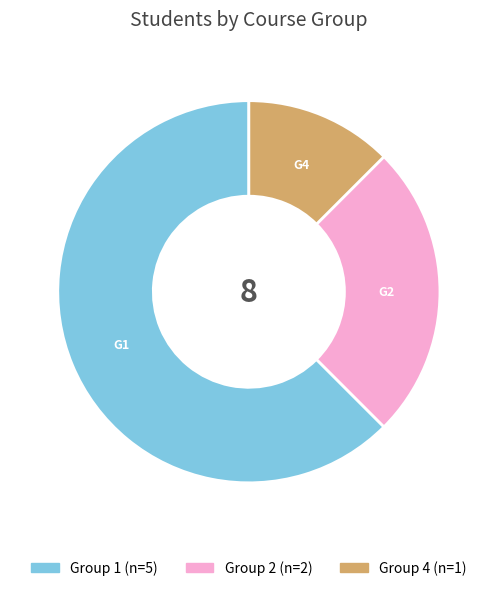

True or false: Group 2 accounts for 25% of the total.

True